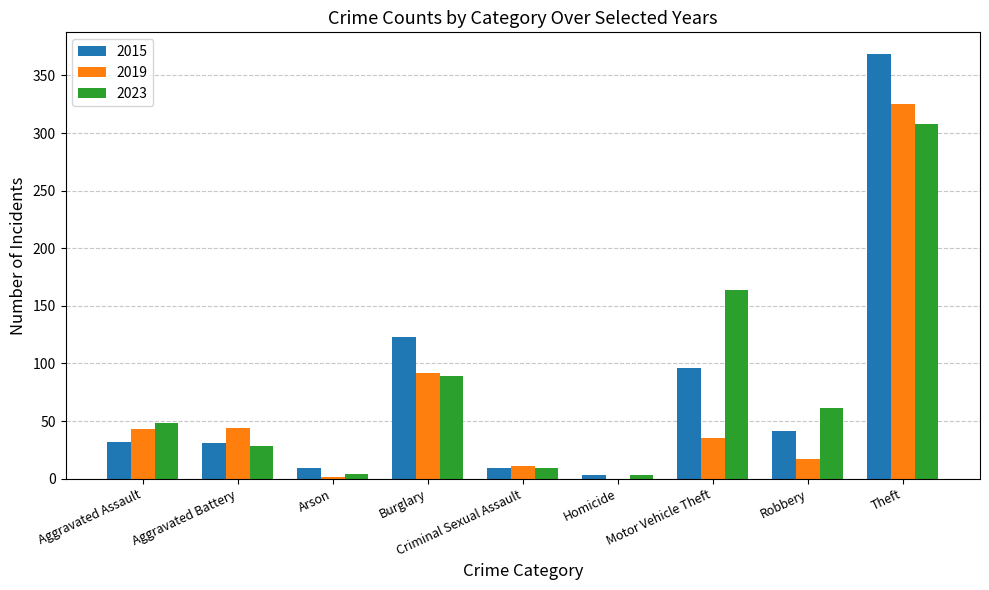

Which category has the highest value across all series?

Theft